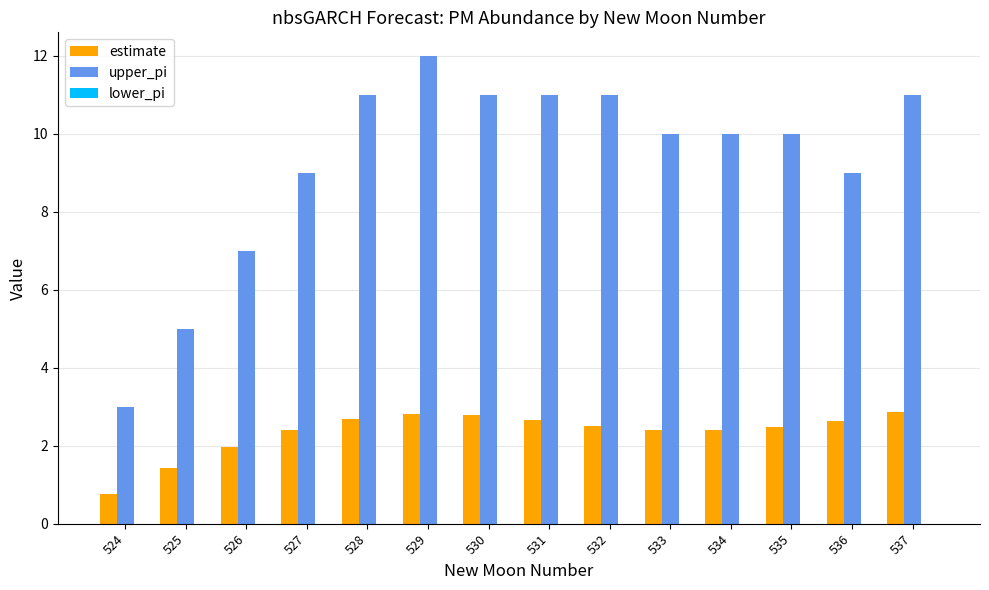

Which series has the largest range (max minus min)?

upper_pi